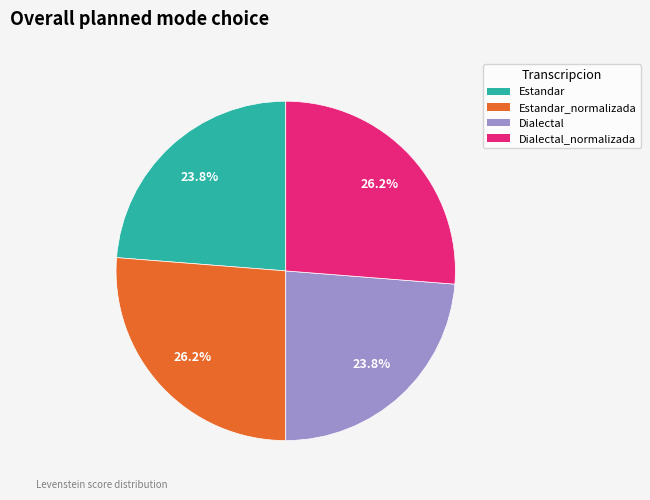

What percentage is the Estandar slice, to the nearest percent?

24%